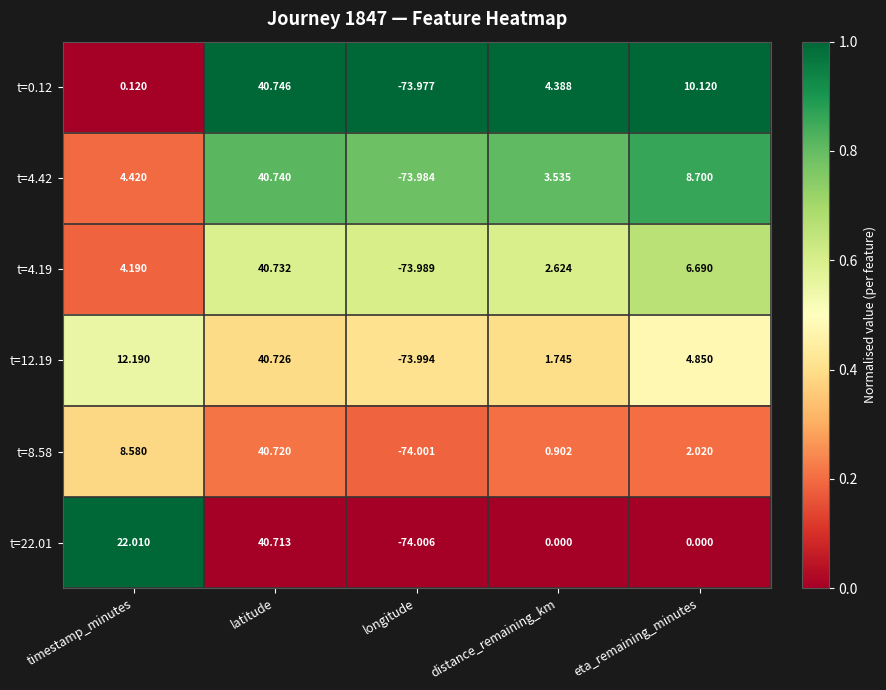

What is the total value across all series at eta_remaining_minutes?

32.4